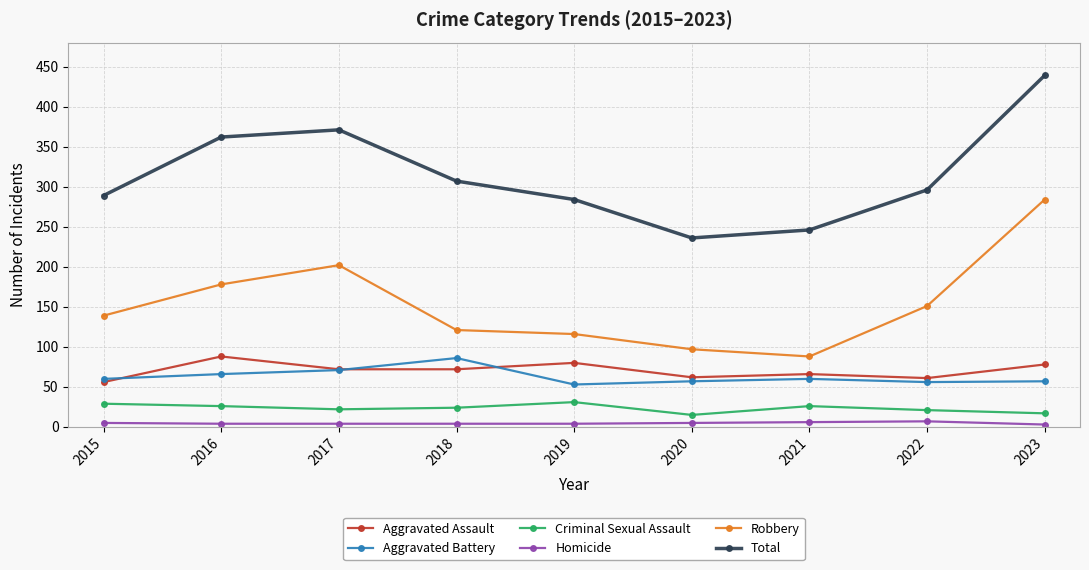

True or false: Homicide and Robbery intersect in this chart.

False